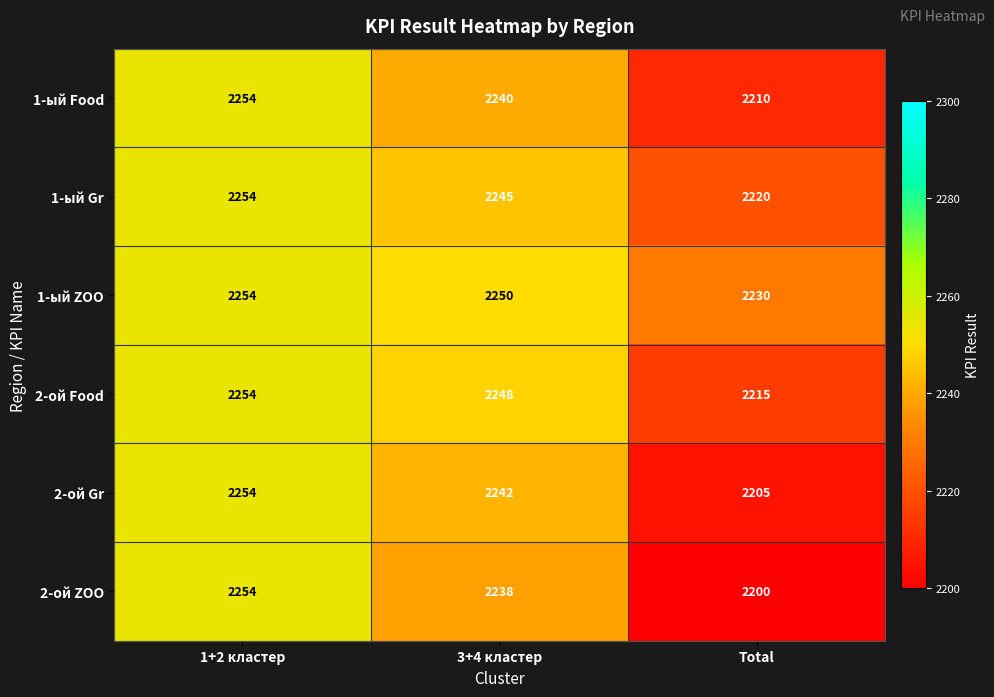

The 2-ой ZOO series shows 3089 at Total. True or false?

False